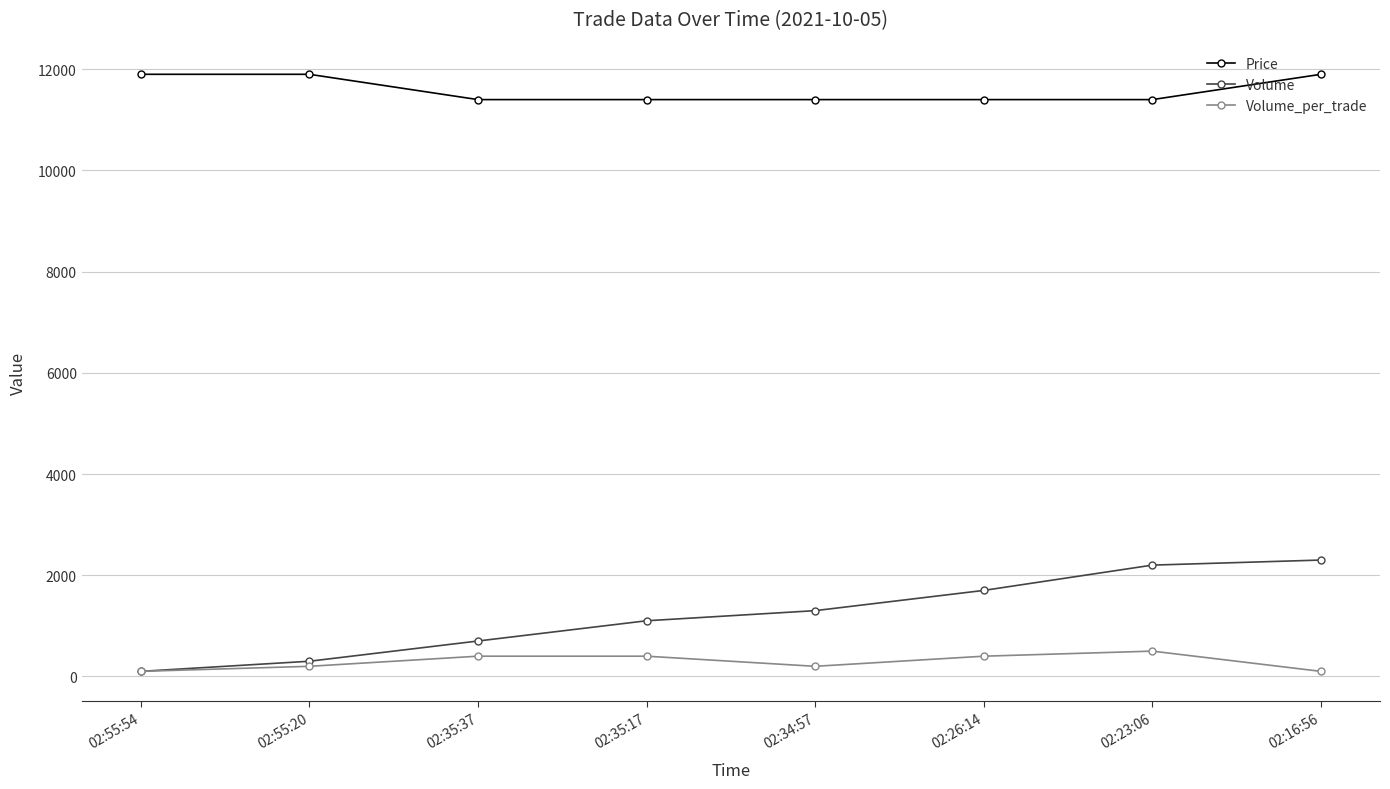

What is the difference between the second highest and second lowest values in the Price series?

500